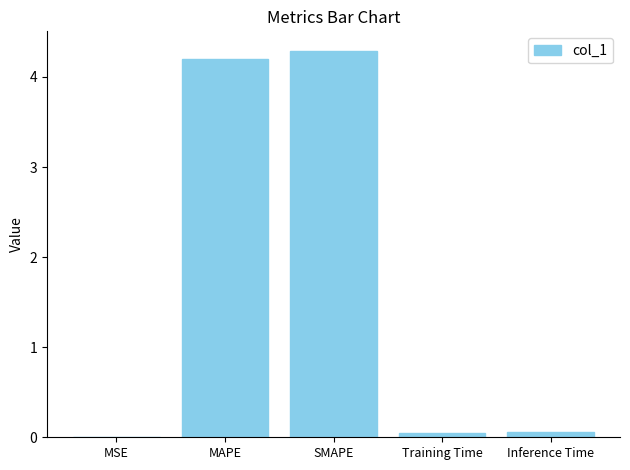

Between MSE and SMAPE, which is larger?

SMAPE